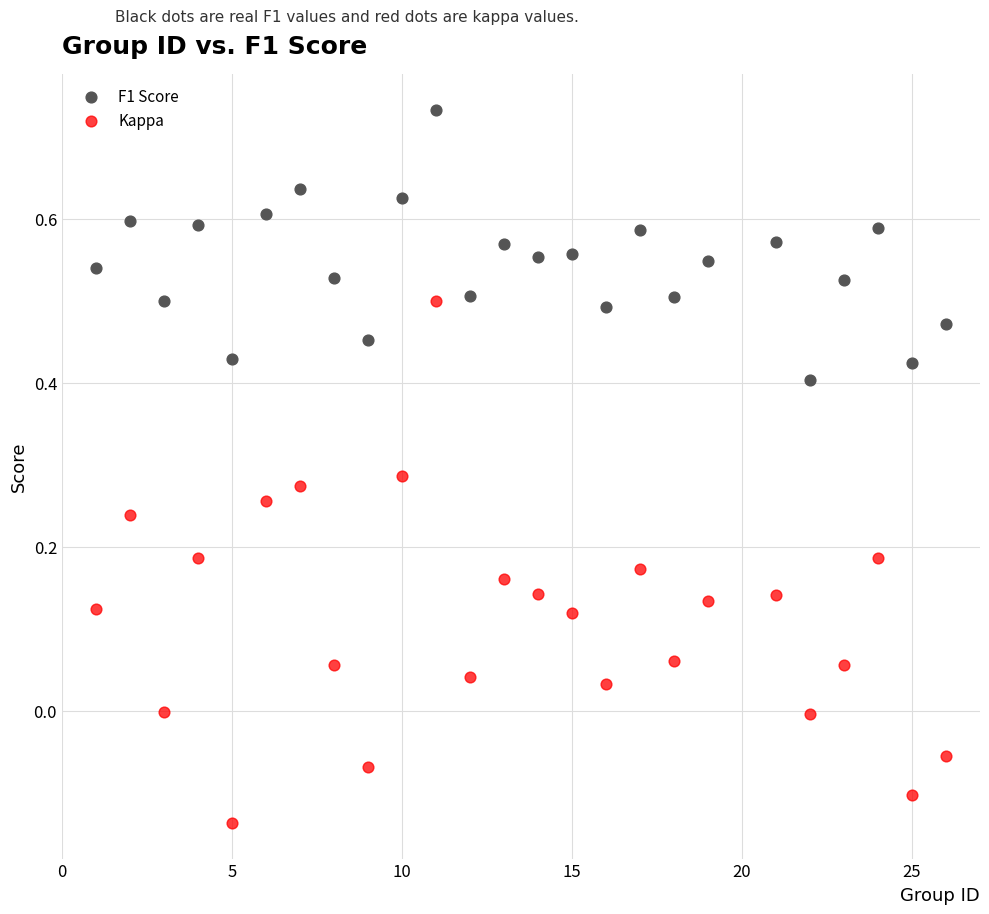

Which series contains the highest Y value?

F1 Score